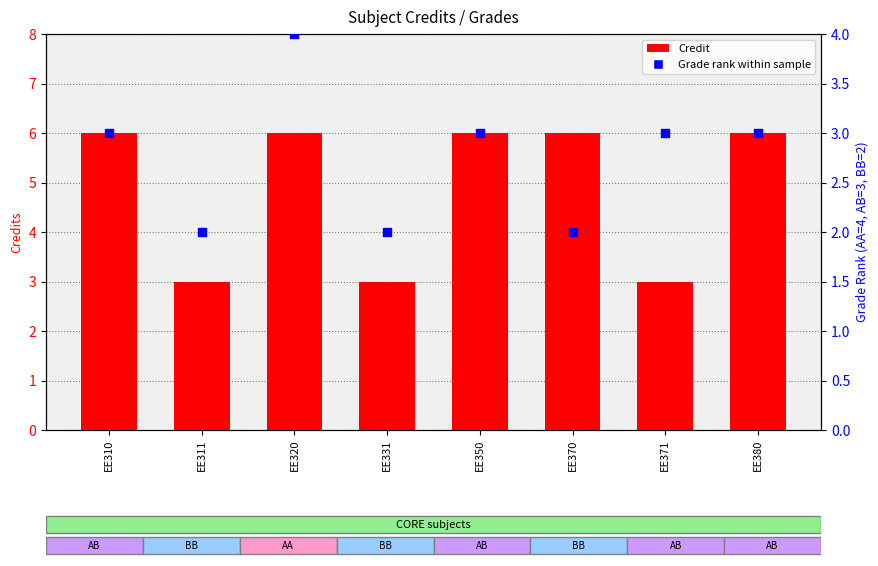

Which series has the largest total across all categories?

Credit